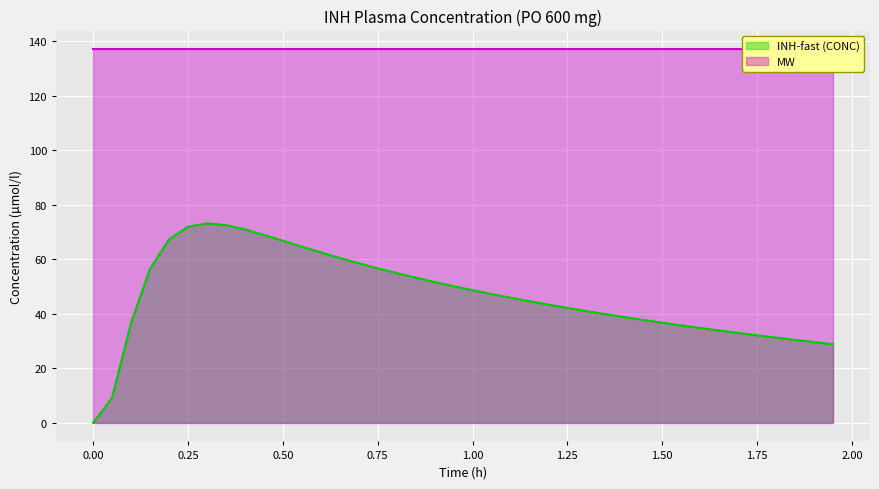

What is the maximum value for INH-fast (CONC)?

73.2